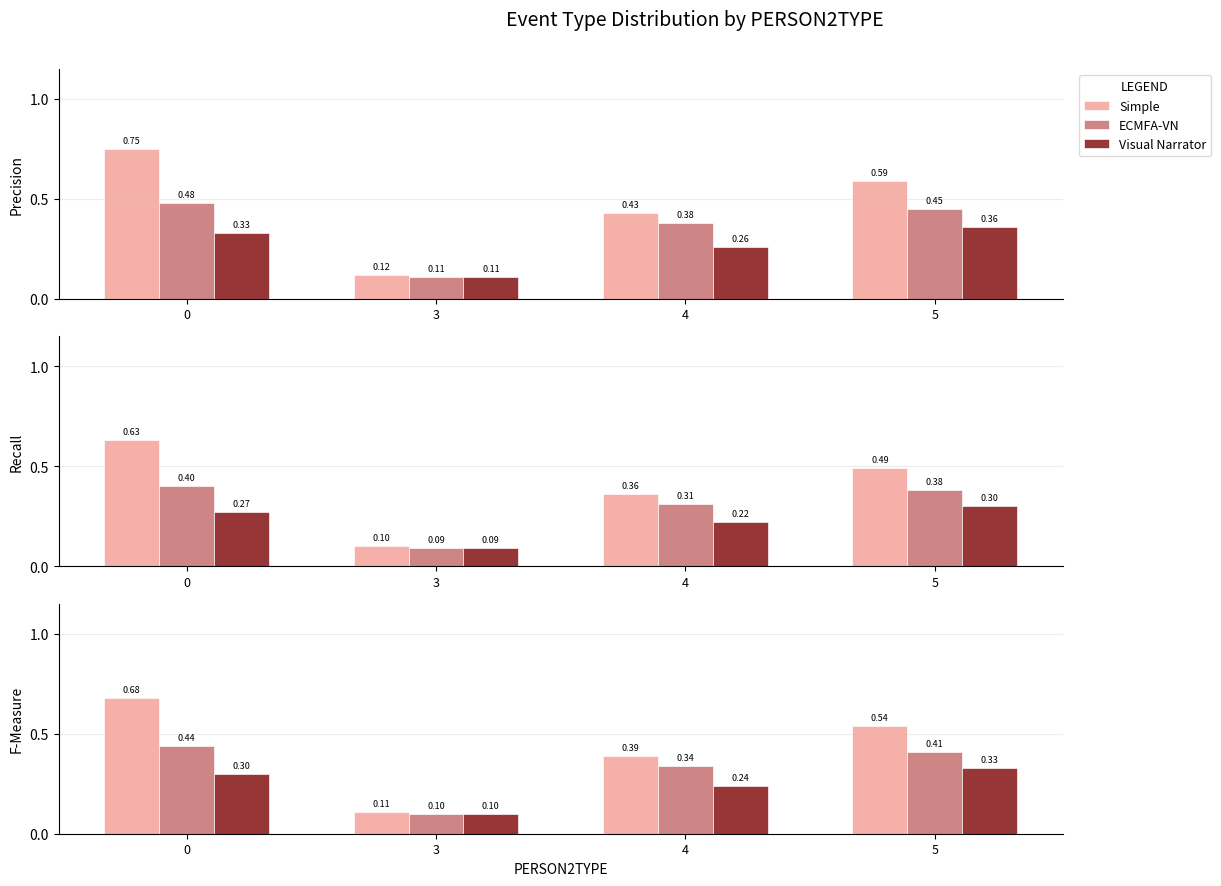

Rank the series at 5 from lowest to highest value.

Visual Narrator, ECMFA-VN, Simple